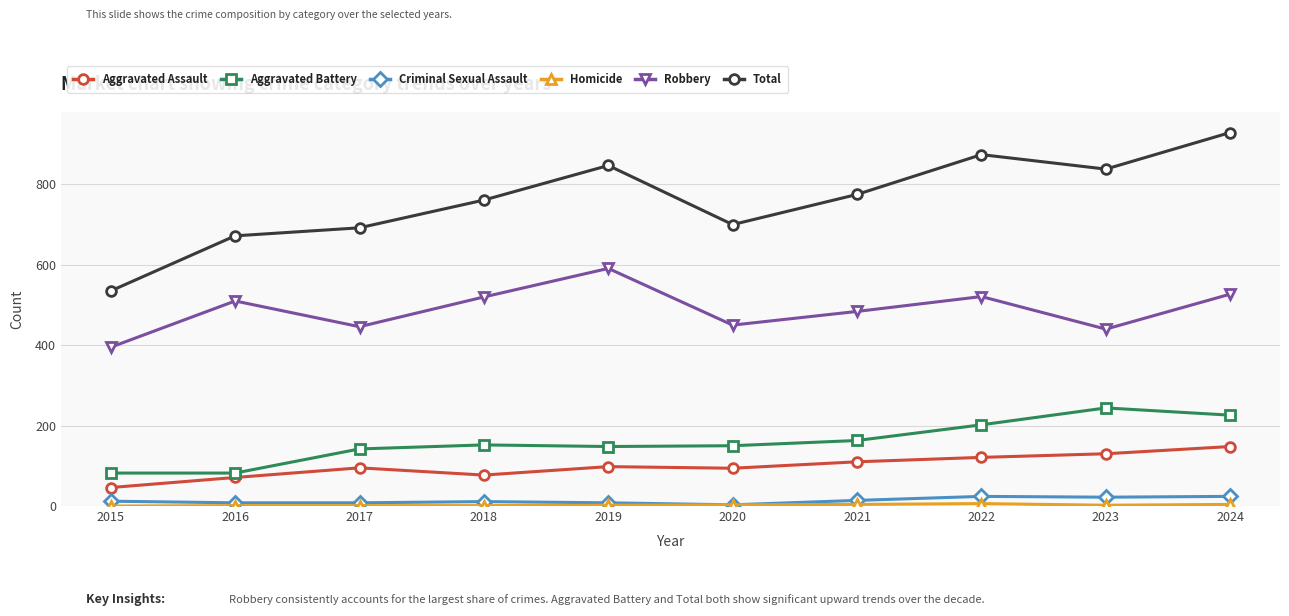

In Robbery, how many points are lower than both neighbors (excluding endpoints)?

3